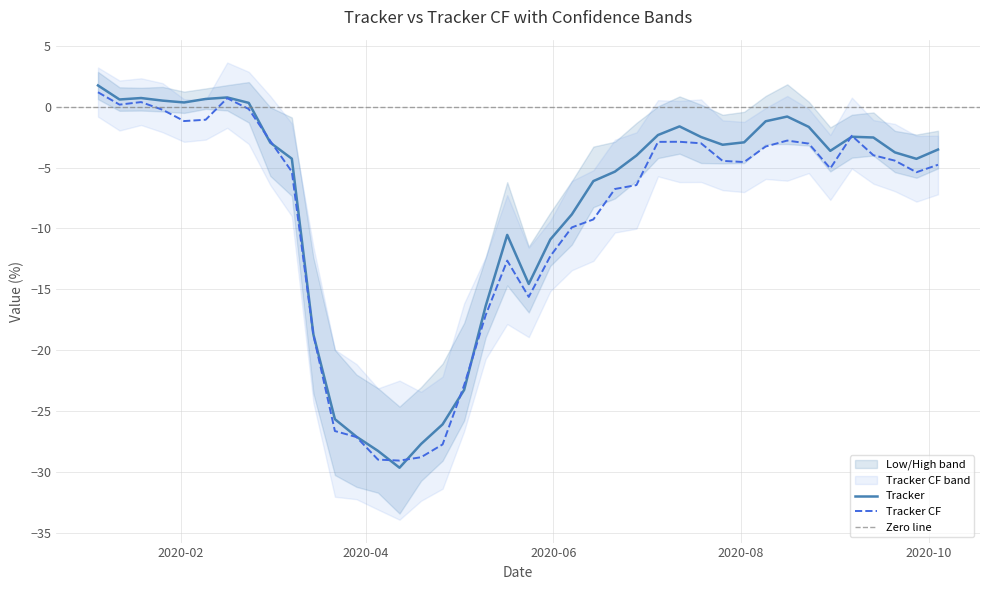

Reading left to right, list all the values displayed in this chart.

Tracker: 1.8	0.6	0.7	0.5	0.4	0.6	0.8	0.3	-2.9	-4.3	-18.7	-25.7	-27.1	-28.3	-29.7	-27.7	-26.1	-23.3	-16.4	-10.5	-14.6	-10.9	-8.8	-6.1	-5.3	-4.0	-2.3	-1.6	-2.5	-3.1	-2.9	-1.2	-0.8	-1.7	-3.6	-2.5	-2.5	-3.7	-4.3	-3.5
Low: 0.6	-0.3	-0.3	-0.4	-0.5	-0.2	-0.3	-1.3	-5.7	-7.3	-23.5	-30.3	-31.2	-31.7	-33.4	-30.7	-29.1	-25.8	-18.9	-14.7	-16.9	-13.1	-11.3	-8.2	-7.5	-6.1	-4.2	-3.9	-4.6	-4.7	-4.6	-3.1	-3.1	-3.2	-5.3	-4.2	-4.0	-5.4	-5.8	-5.1
High: 2.9	1.6	1.6	1.6	1.2	1.5	1.8	2.0	-0.0	-0.9	-12.4	-20.0	-22.0	-23.1	-24.6	-23.0	-21.1	-17.8	-12.4	-6.2	-11.5	-8.7	-6.1	-3.3	-2.9	-1.3	0.0	0.9	0.2	-0.7	-0.4	0.9	1.8	0.4	-1.7	-0.7	-0.5	-2.0	-2.3	-2.0
Tracker CF: 1.2	0.2	0.4	-0.2	-1.2	-1.1	0.7	-0.2	-2.8	-5.3	-18.7	-26.6	-27.1	-29.0	-29.1	-28.8	-27.7	-22.9	-17.1	-12.6	-15.6	-12.3	-9.9	-9.3	-6.8	-6.4	-2.9	-2.9	-3.0	-4.4	-4.5	-3.3	-2.8	-3.0	-5.1	-2.4	-4.0	-4.4	-5.4	-4.8
Tracker CF (Lower band): -0.8	-1.9	-1.5	-2.1	-2.9	-2.7	-1.7	-3.1	-6.4	-9.0	-24.3	-32.0	-32.2	-33.1	-33.9	-32.4	-31.4	-26.7	-20.7	-17.9	-18.9	-15.2	-13.4	-12.7	-10.3	-10.0	-5.7	-6.2	-6.2	-6.9	-7.0	-5.9	-6.1	-5.5	-7.7	-5.1	-6.3	-6.9	-7.8	-7.2
Tracker CF (Higher band): 3.2	2.2	2.3	1.9	0.6	0.6	3.6	2.9	0.9	-1.4	-11.5	-20.0	-21.1	-23.1	-22.5	-23.4	-22.2	-16.1	-12.4	-7.3	-11.6	-9.4	-6.1	-5.2	-2.7	-2.1	0.5	0.5	0.6	-1.1	-1.2	-0.1	0.9	-0.2	-2.3	0.8	-1.1	-1.4	-2.4	-2.4